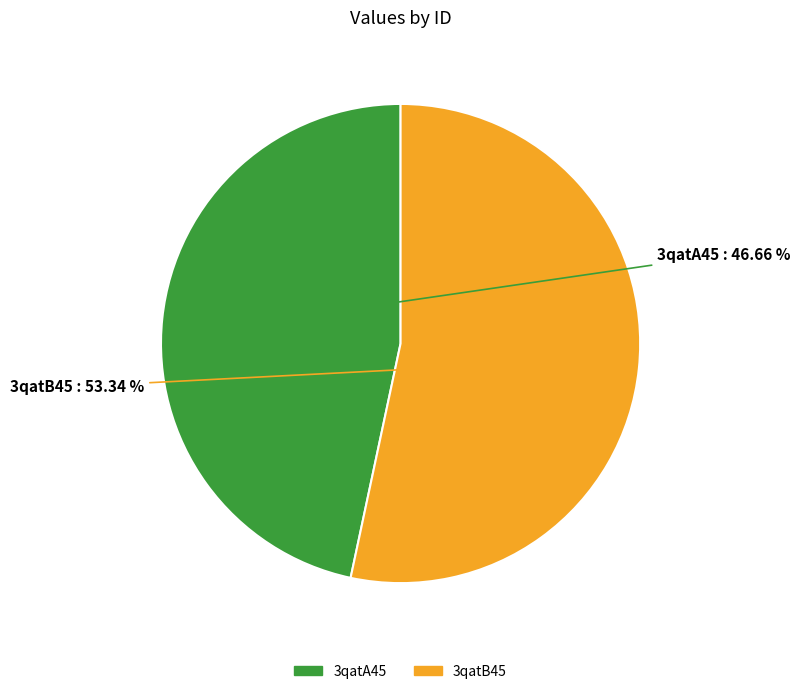

To the nearest percent, what portion does 3qatB45 represent?

53%